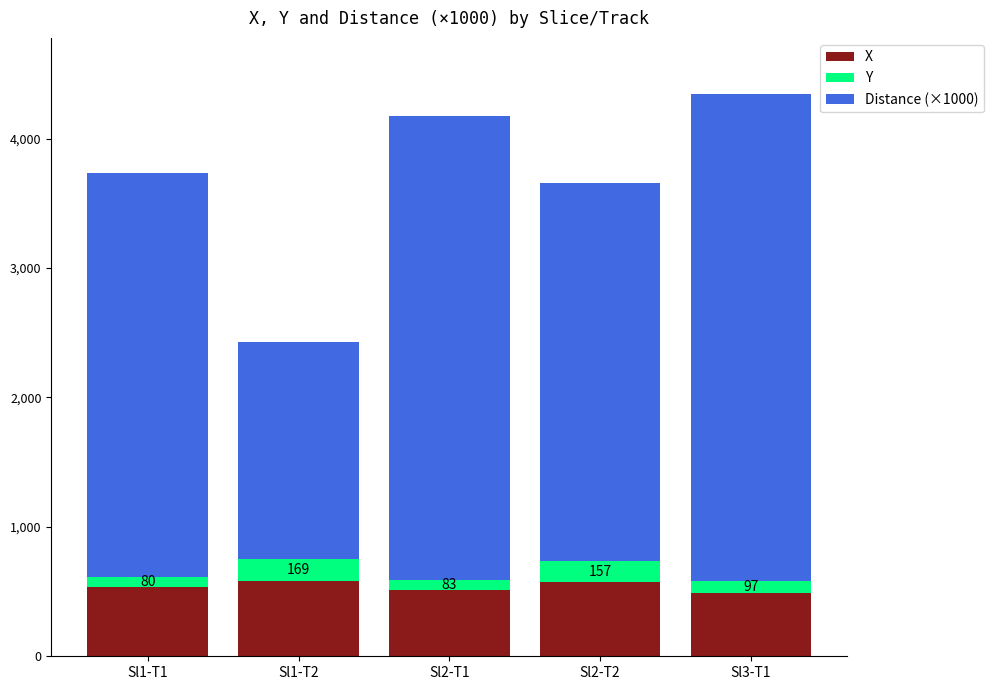

What is the highest value of the X series?

581